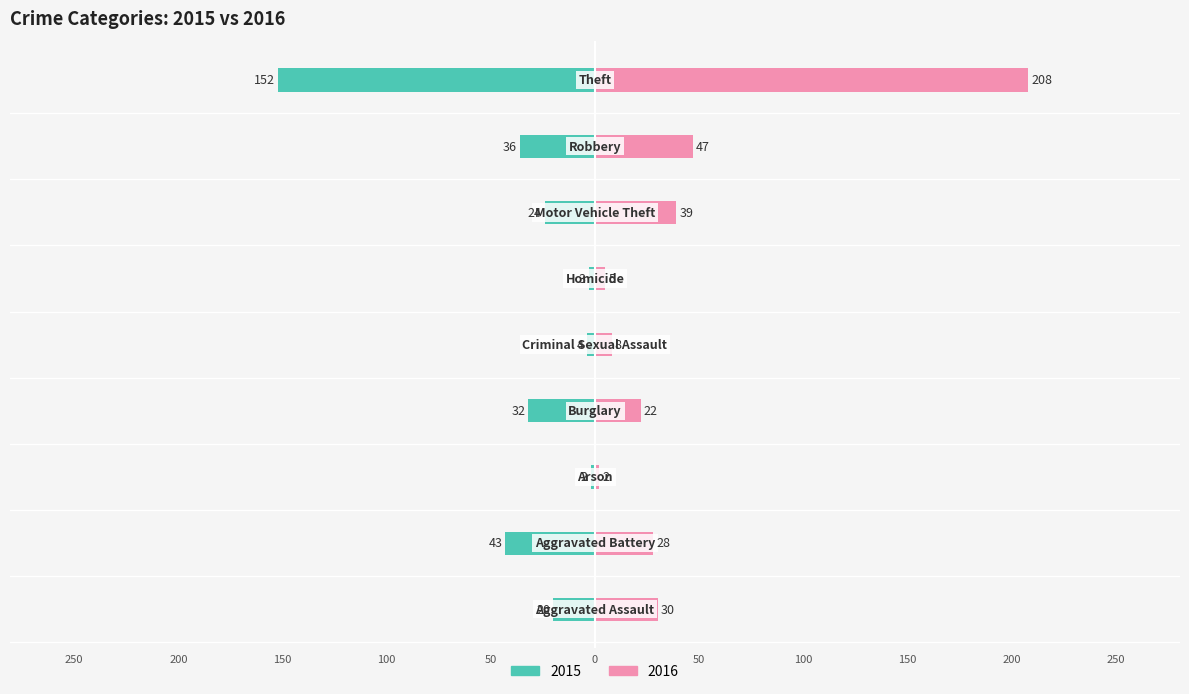

Is it true that 2015 equals -20 at Aggravated Assault?

True